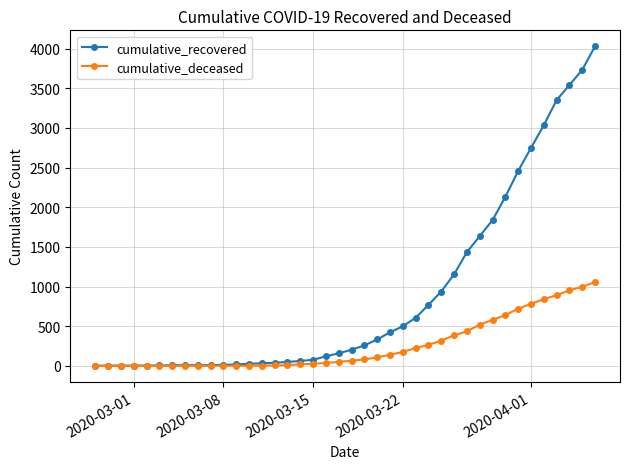

What is the average value of the cumulative_deceased series?

259